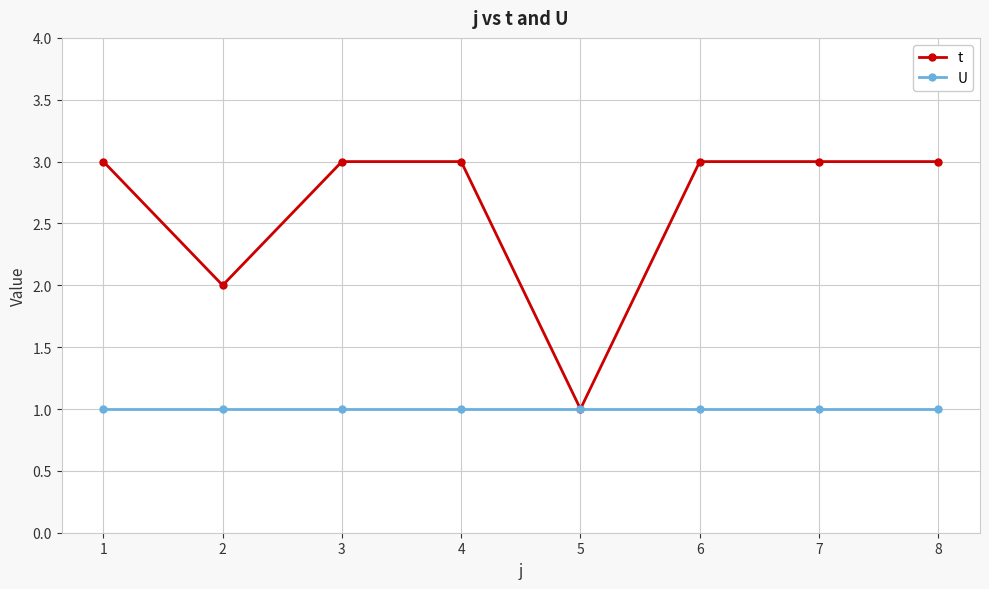

True or false: t has a value of 3 at 3.

True